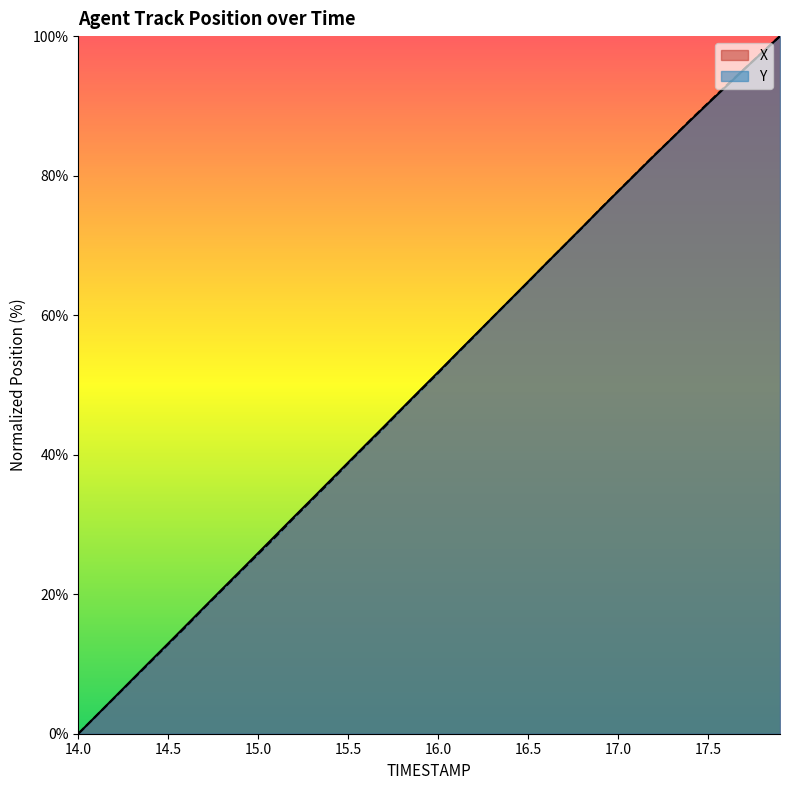

The value of X at 17.5 is 90.3. True or false?

True